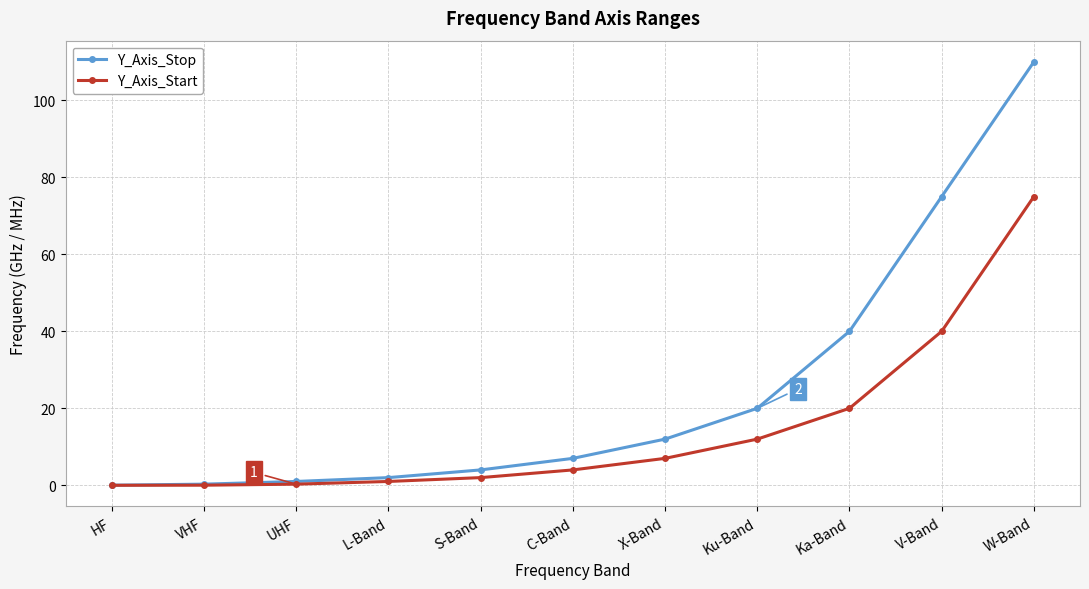

Rank the series by their maximum value, from lowest to highest.

Y_Axis_Start, Y_Axis_Stop